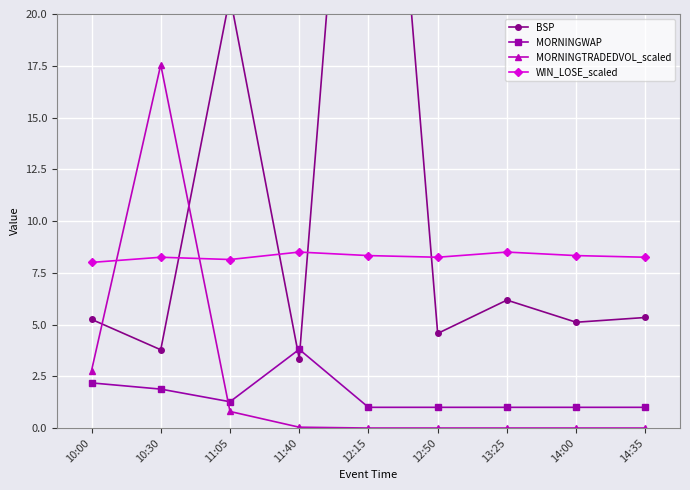

At how many categories does at least one series exceed 8?

8